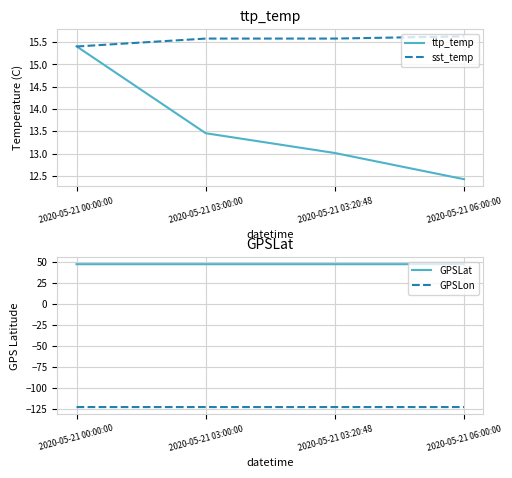

Rank the categories by GPSLat value from highest to lowest.

2020-05-21 03:00:00, 2020-05-21 03:20:48, 2020-05-21 06:00:00, 2020-05-21 00:00:00